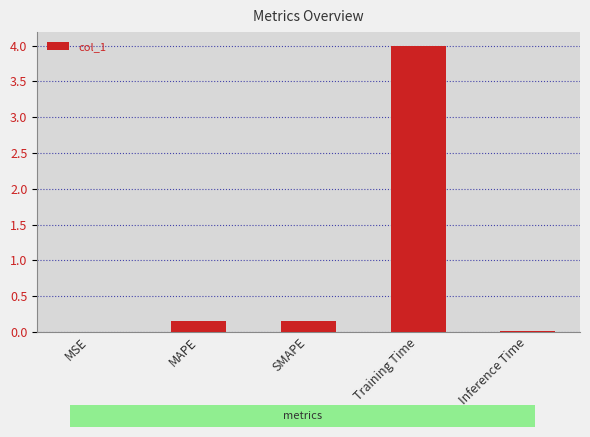

What is the value of the 3rd bar from the left?

0.1